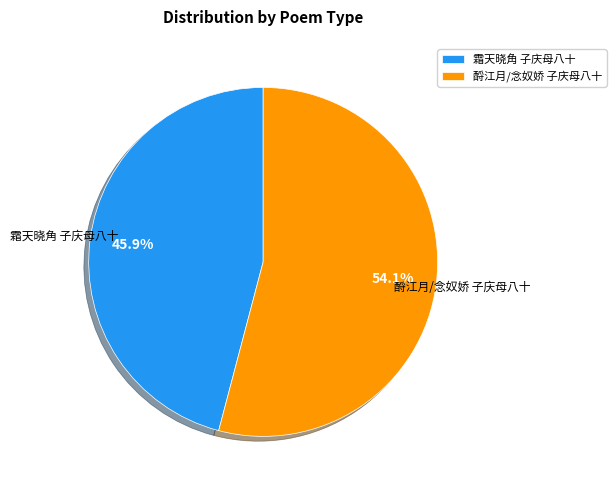

Which category has the smallest portion of the pie?

霜天晓角 子庆母八十